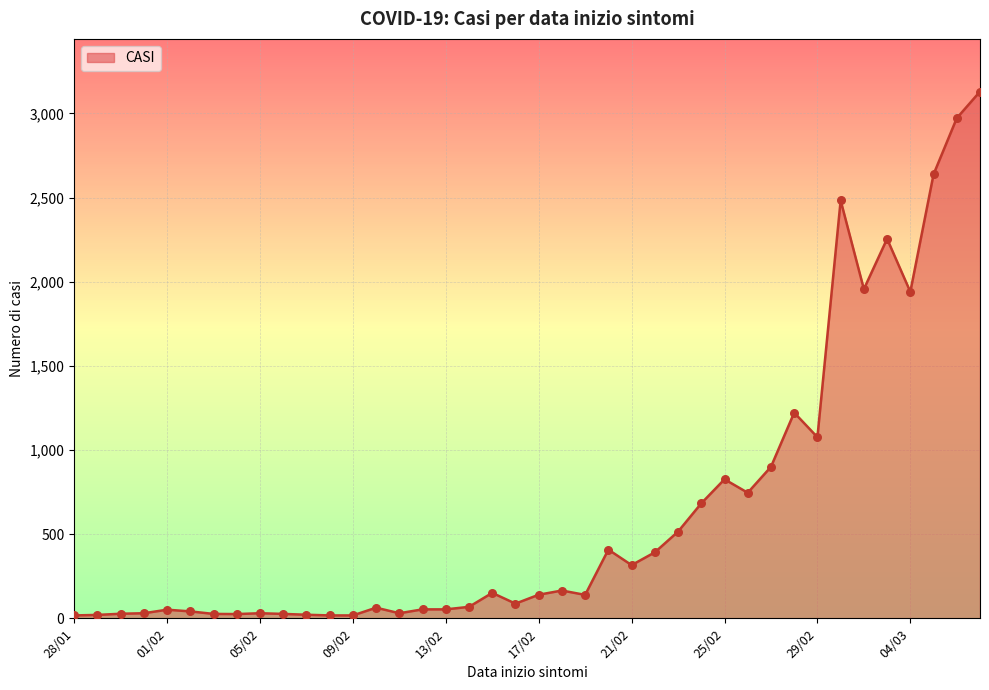

What is the maximum value shown in the chart?

3130